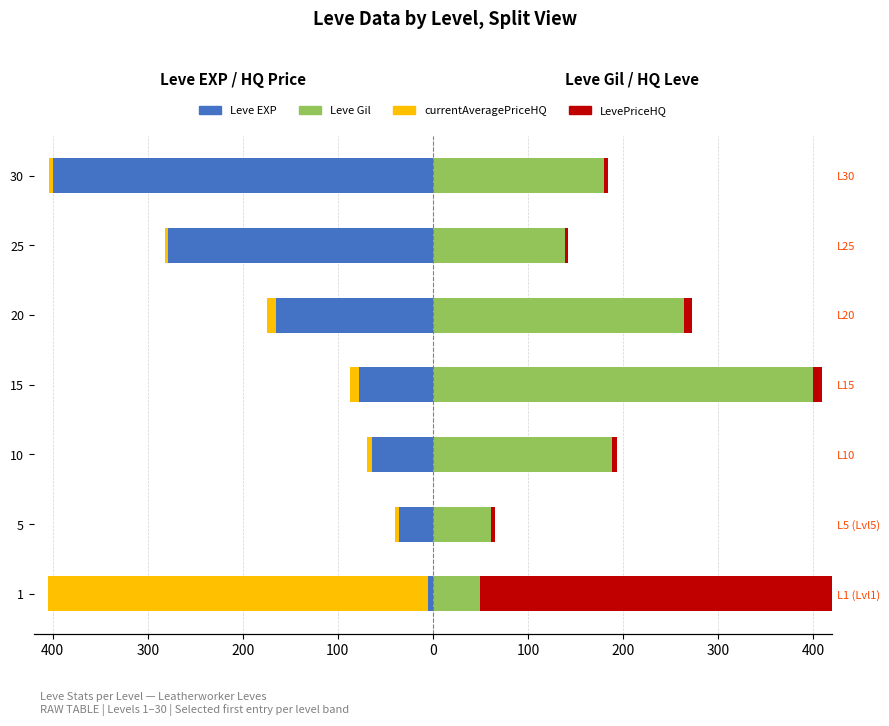

What value does the currentAveragePriceHQ series have at 10?

-69.5